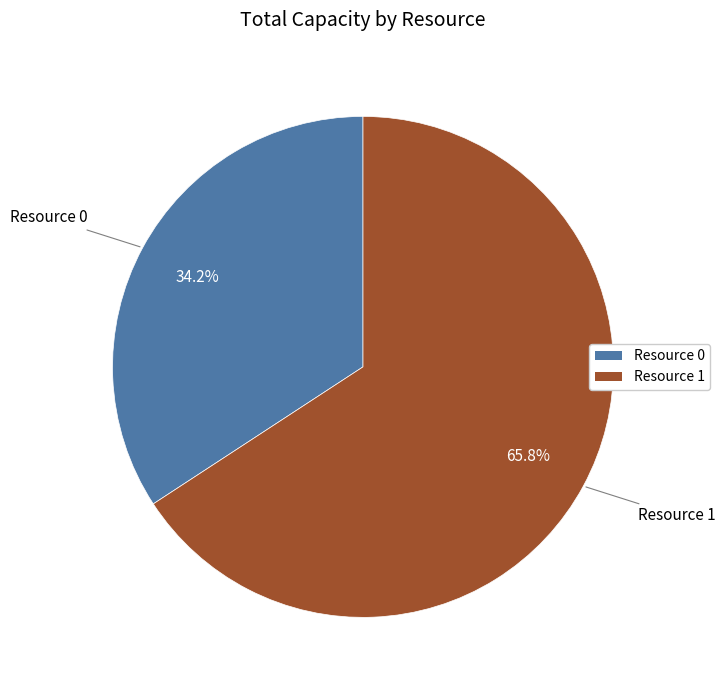

What is the largest slice in the pie chart?

Resource 1